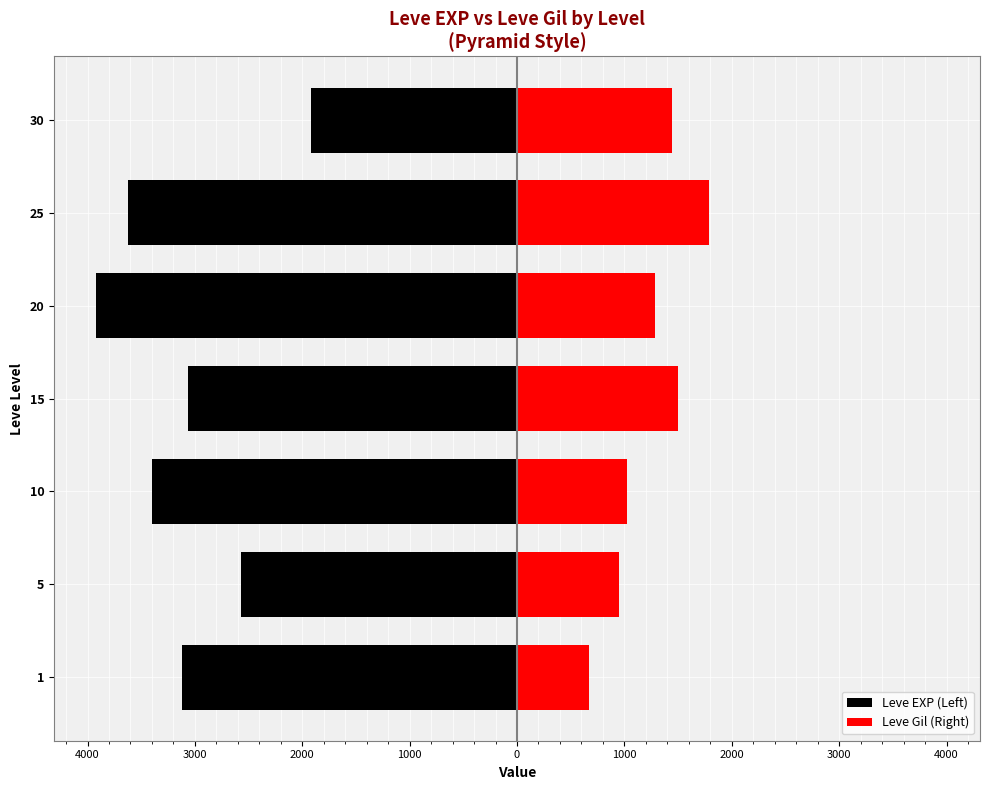

Between 10 and 20, which series saw the biggest shift?

Leve EXP (Left)